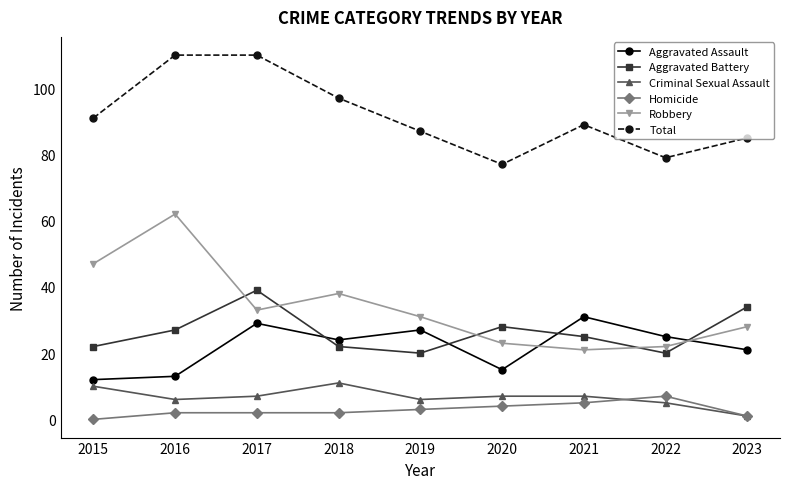

Which series has the largest range (max minus min)?

Robbery